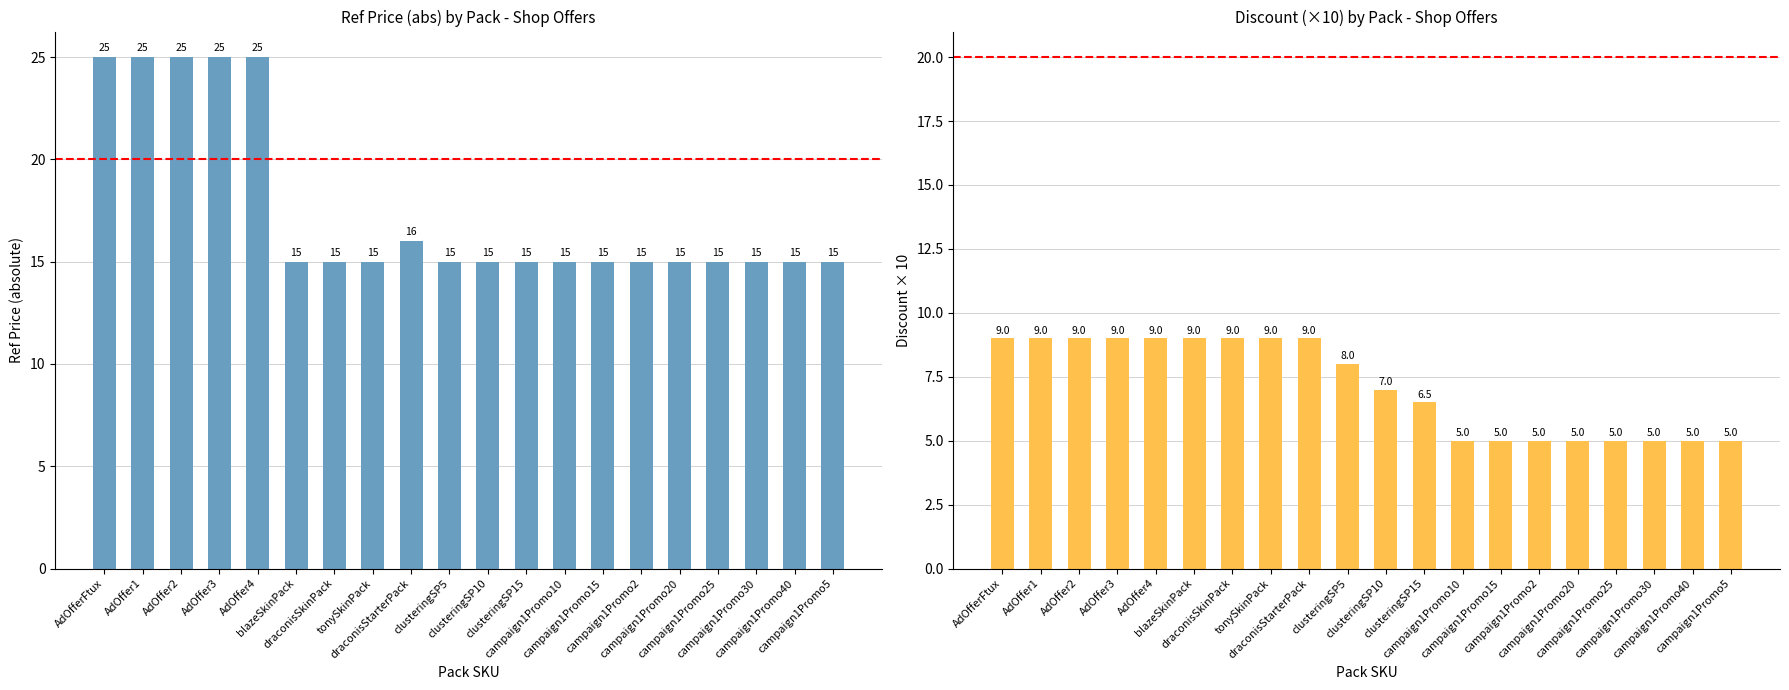

Does the chart contain stacked bars?

No